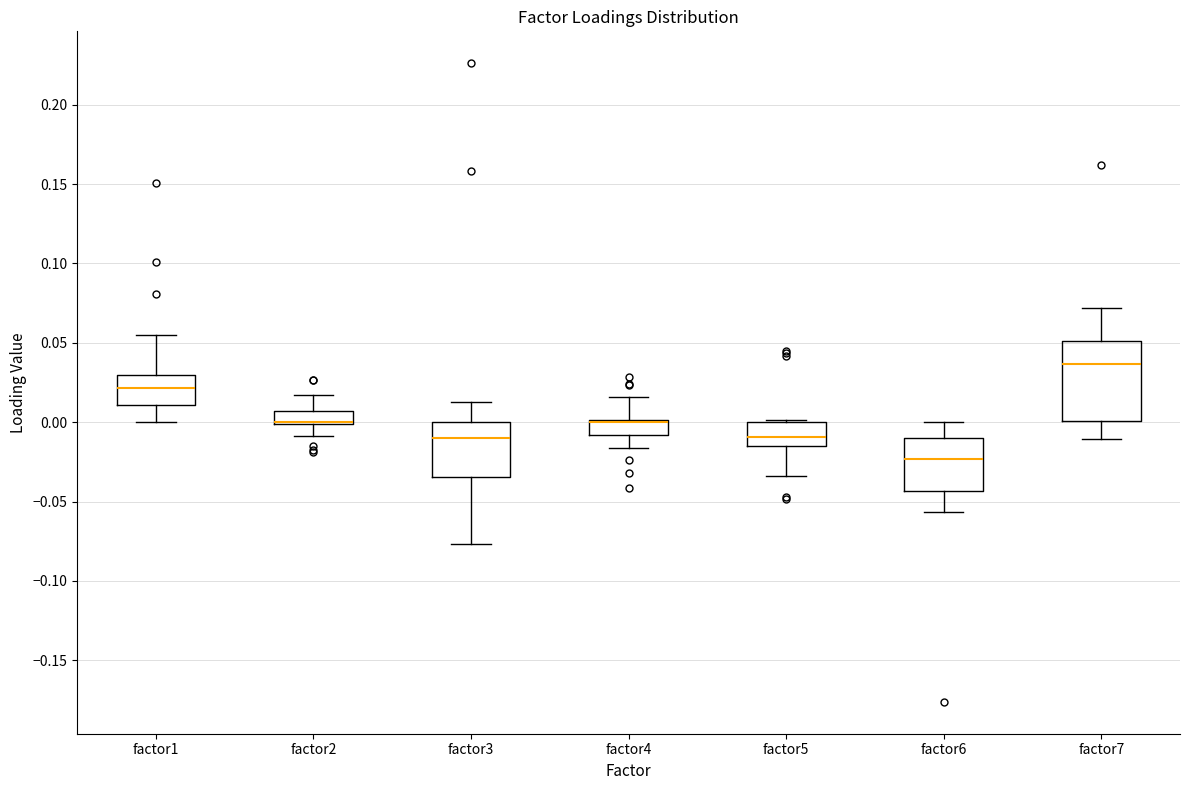

Where does the upper whisker of the box for factor3 end on the y-axis? The values are not printed on the chart, so give them approximately, as read against the axis.

0.015